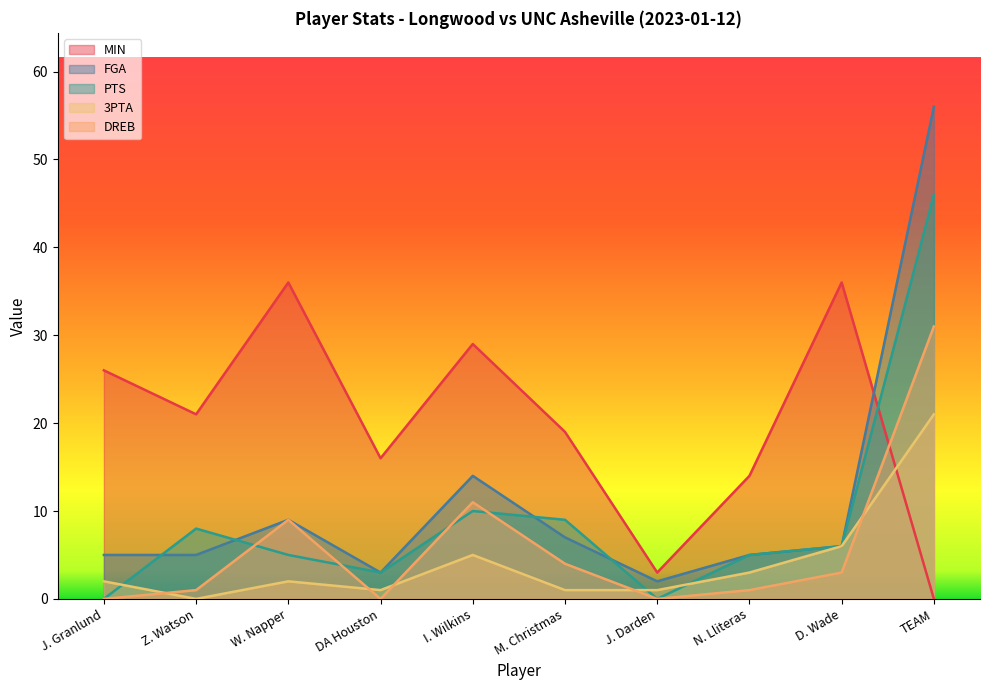

Reading left to right, transcribe all the data shown in this chart.

MIN: J. Granlund=26	Z. Watson=21	W. Napper=36	DA Houston=16	I. Wilkins=29	M. Christmas=19	J. Darden=3	N. Lliteras=14	D. Wade=36	TEAM=0
FGA: J. Granlund=5	Z. Watson=5	W. Napper=9	DA Houston=3	I. Wilkins=14	M. Christmas=7	J. Darden=2	N. Lliteras=5	D. Wade=6	TEAM=56
PTS: J. Granlund=0	Z. Watson=8	W. Napper=5	DA Houston=3	I. Wilkins=10	M. Christmas=9	J. Darden=0	N. Lliteras=5	D. Wade=6	TEAM=46
3PTA: J. Granlund=2	Z. Watson=0	W. Napper=2	DA Houston=1	I. Wilkins=5	M. Christmas=1	J. Darden=1	N. Lliteras=3	D. Wade=6	TEAM=21
DREB: J. Granlund=0	Z. Watson=1	W. Napper=9	DA Houston=0	I. Wilkins=11	M. Christmas=4	J. Darden=0	N. Lliteras=1	D. Wade=3	TEAM=31